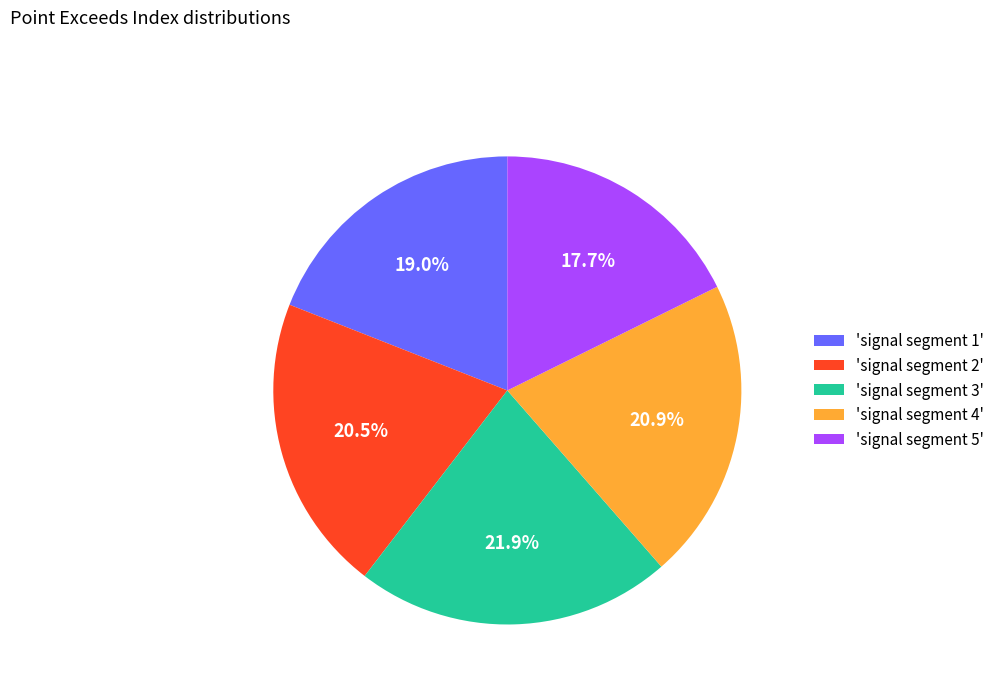

What is the smallest slice in the pie chart?

'signal segment 5'